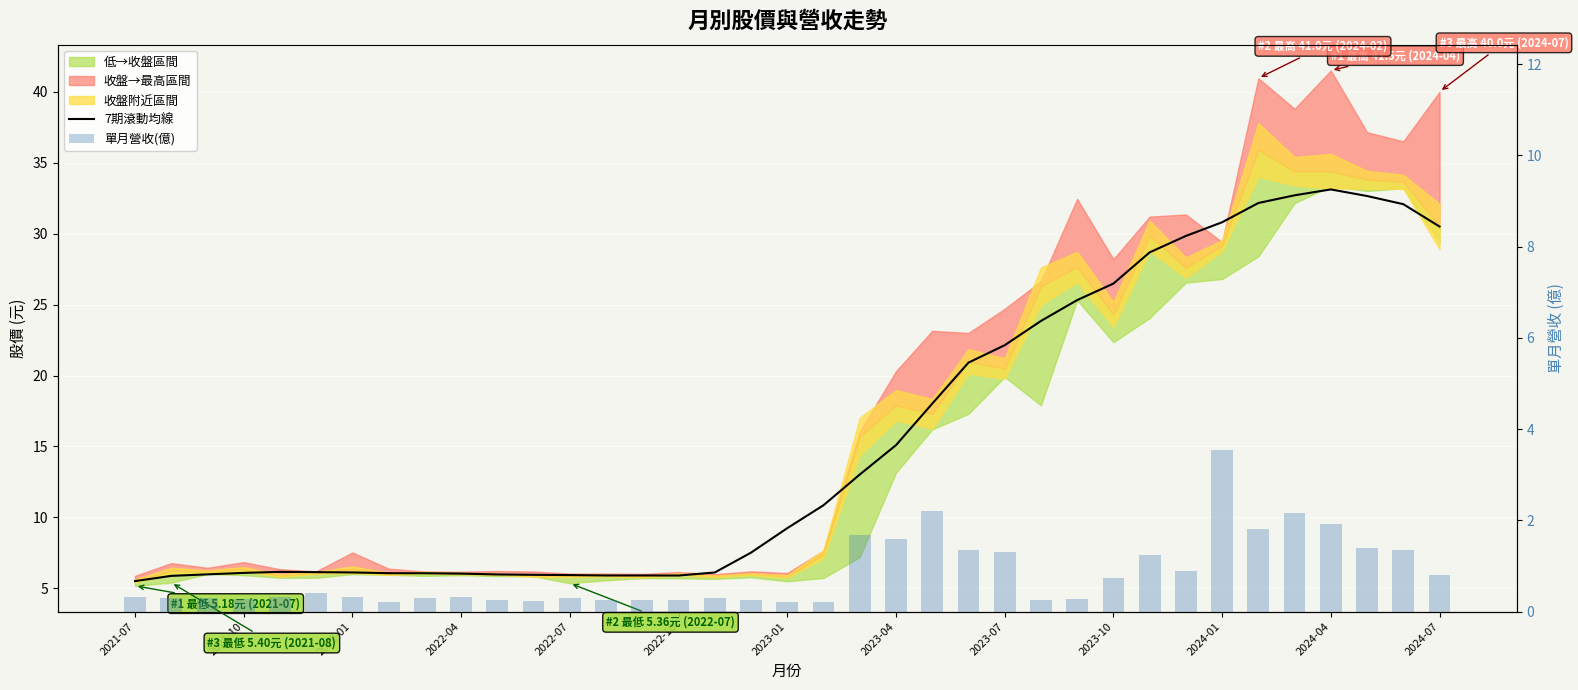

At which category is the sum across all series the highest?

2024-04